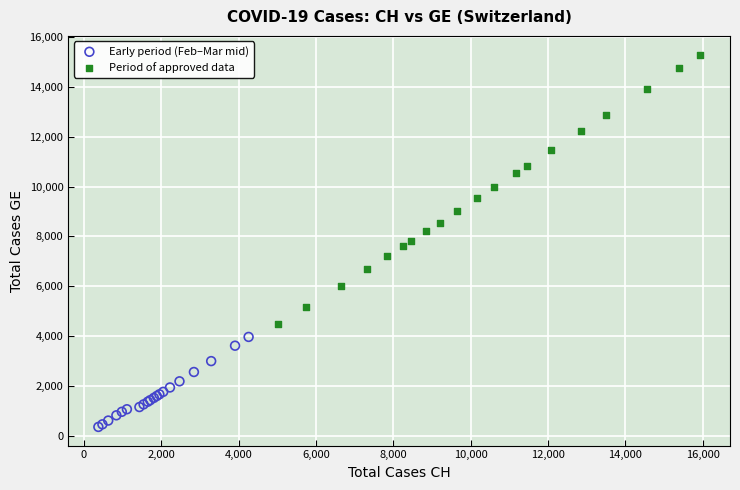

Which series reaches the minimum Y coordinate?

Early period (Feb–Mar mid)